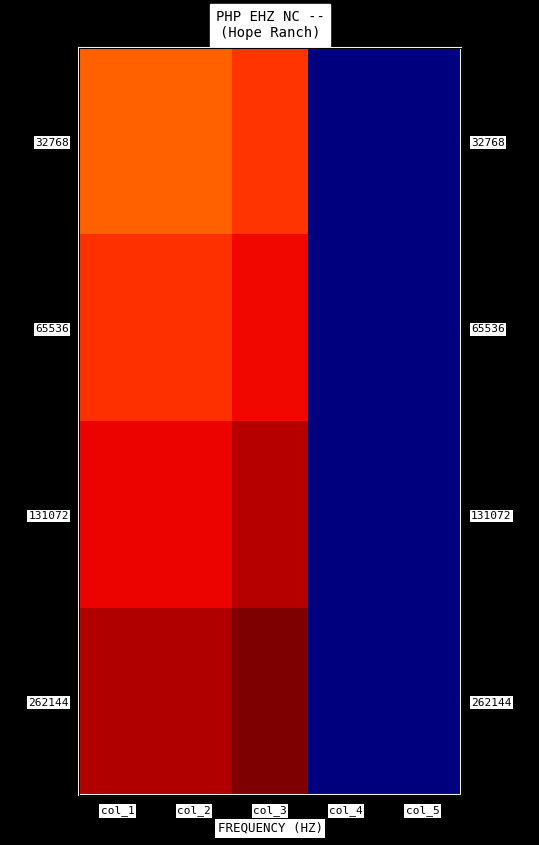

Which series has the widest spread of values?

262144